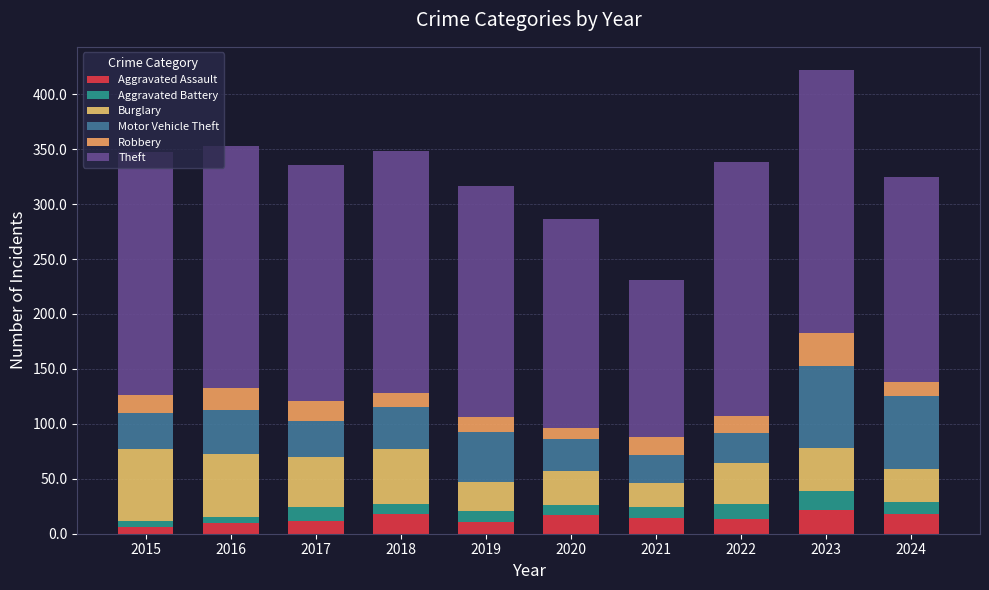

How many distinct data groups are displayed?

6